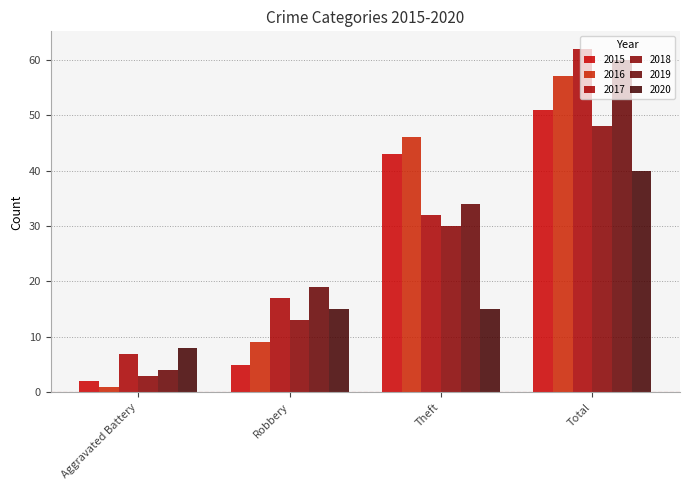

Read the 2019 value at Aggravated Battery, to the nearest 5.

5